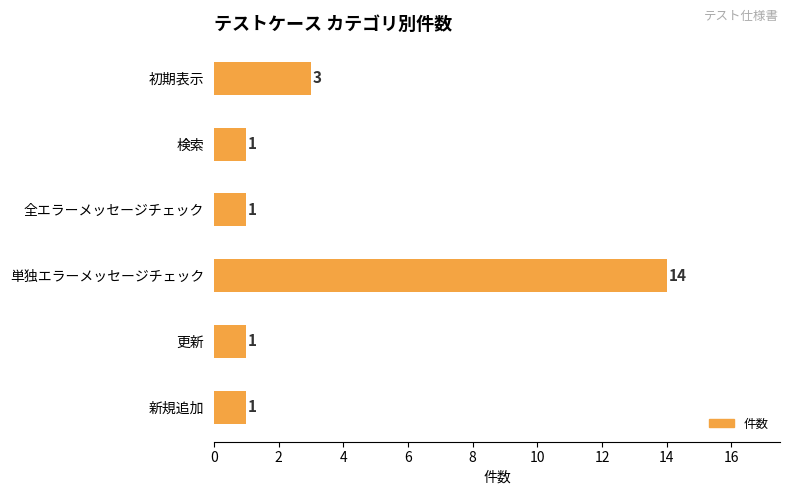

Reading top to bottom, transcribe all the data shown in this chart.

3	1	1	14	1	1